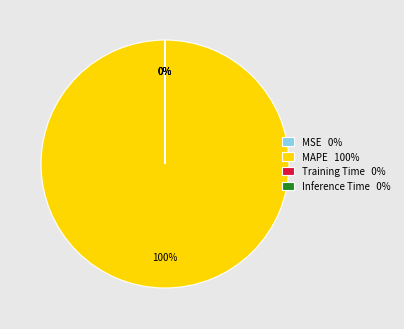

What is the largest slice in the pie chart?

MAPE